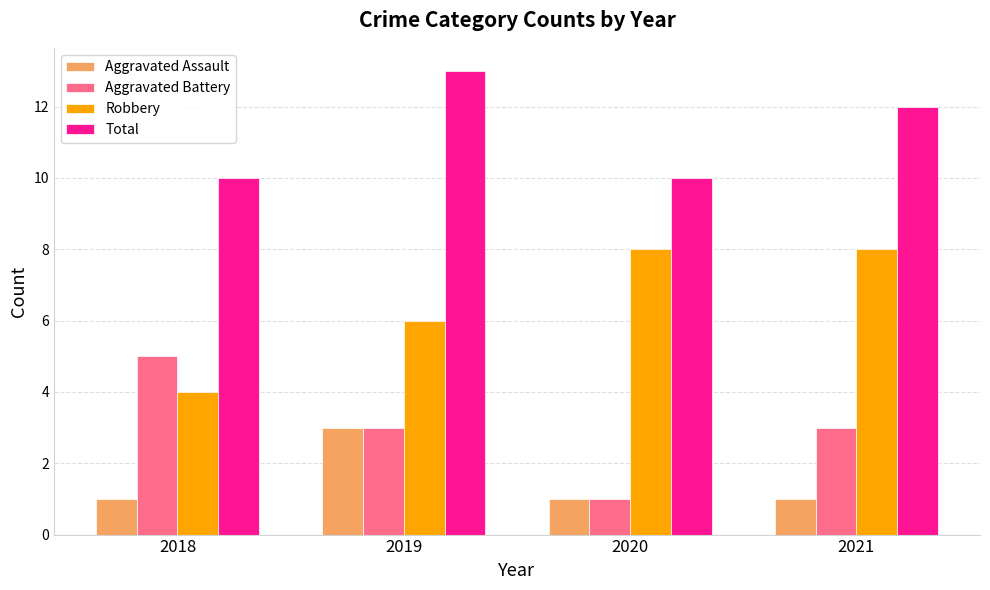

What is the sum of the Aggravated Battery values at 2021 and 2020?

4